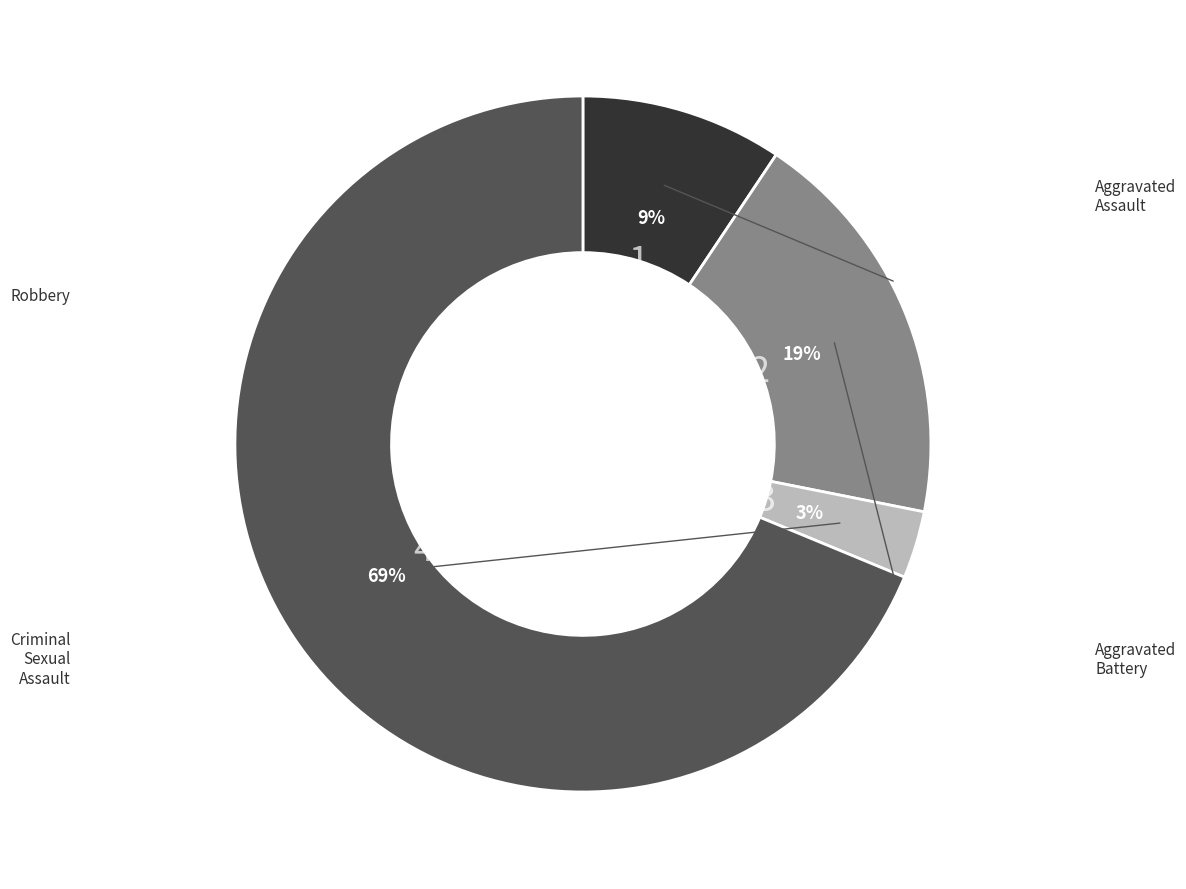

To the nearest percent, what is the difference between the largest and smallest slice percentages?

66%